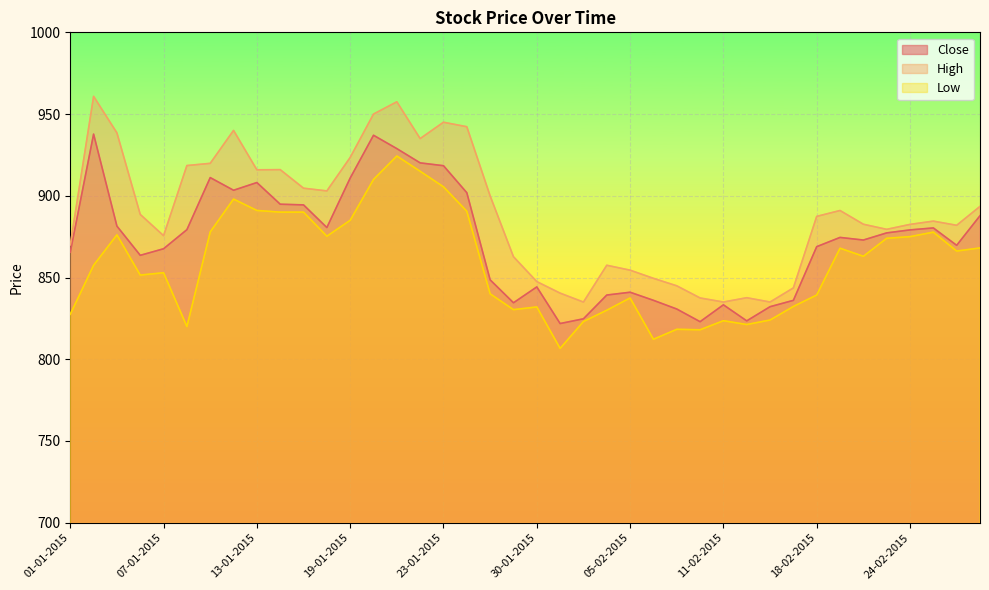

How many lines are shown in the chart?

3